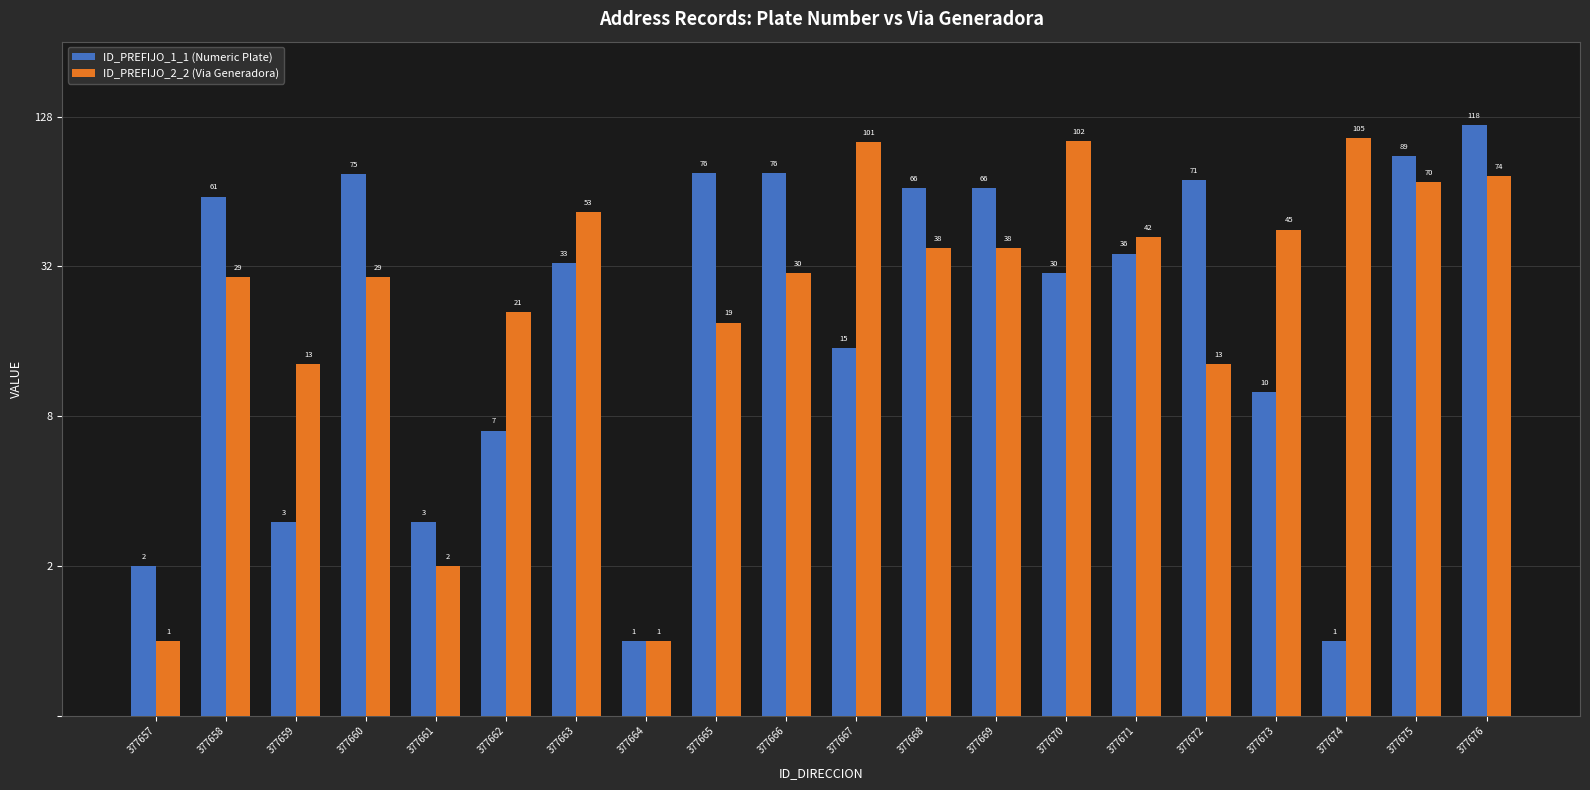

What is the difference between the maximum and minimum values in the ID_PREFIJO_1_1 (Numeric Plate) series?

117